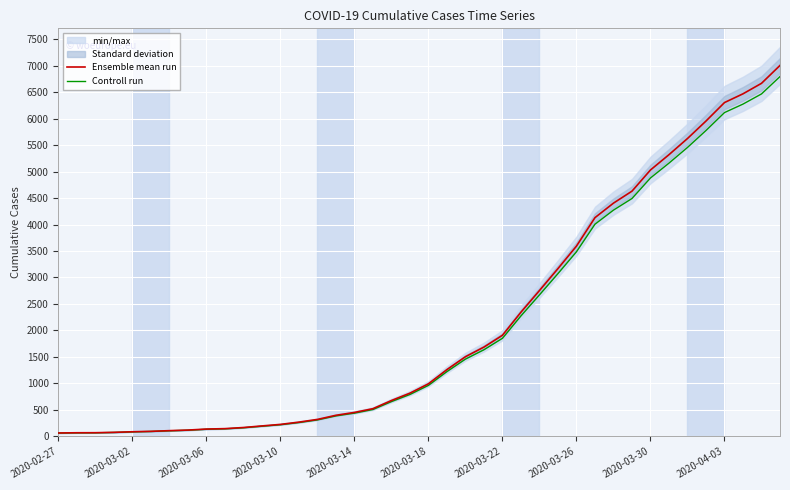

Is the value of Ensemble mean run at 2020-03-26 greater than the value of Controll run at 32?

No